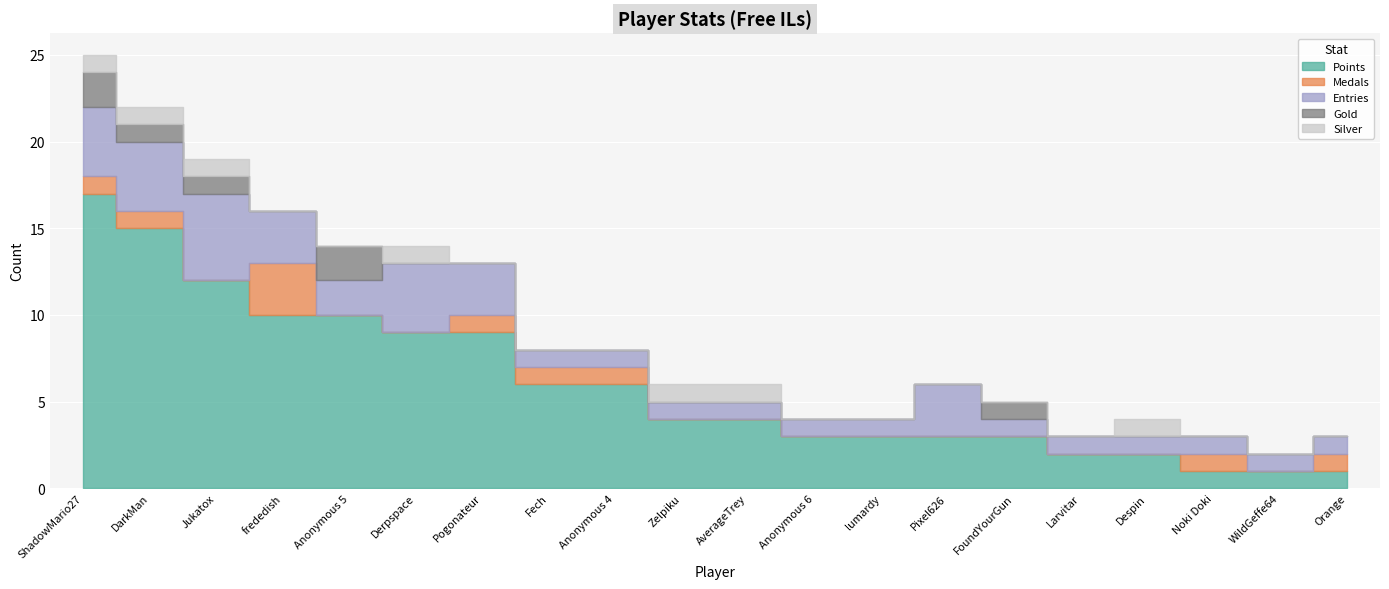

What is the difference between the maximum and minimum values in the Points series?

16